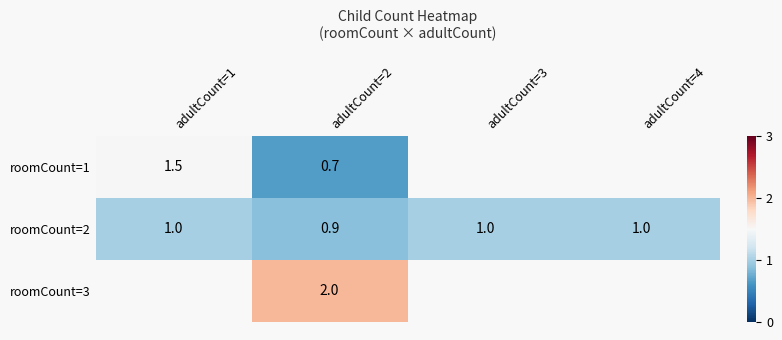

At which category is the sum across all series the highest?

adultCount=2